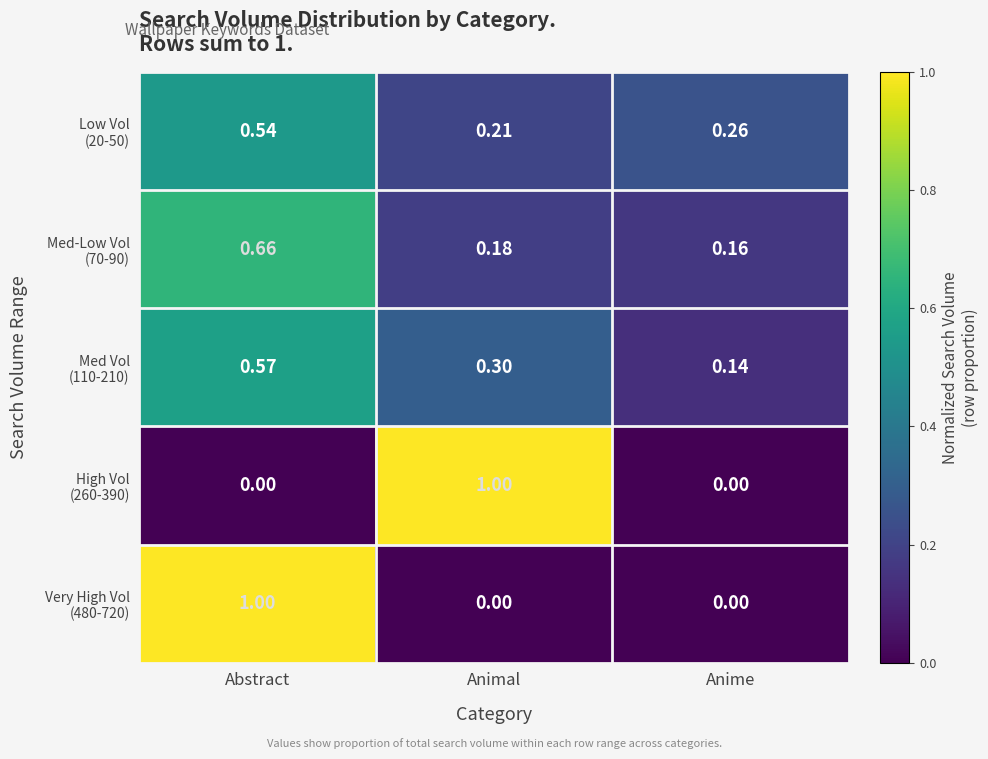

At which category is the sum across all series the highest?

Abstract